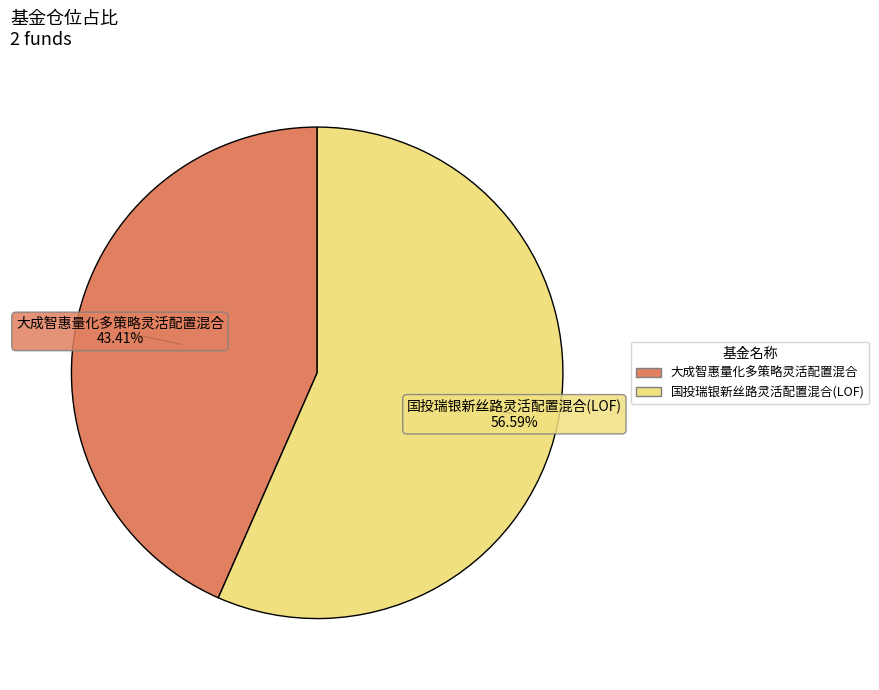

The 国投瑞银新丝路灵活配置混合(LOF) slice represents 42% of the pie. True or false?

False